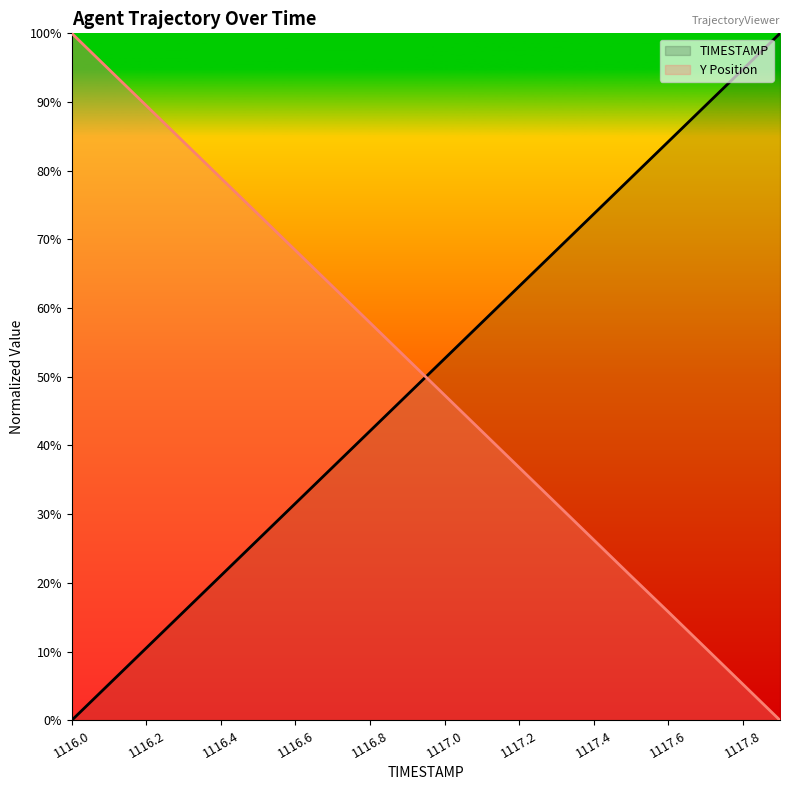

How many values in Y are above zero?

19